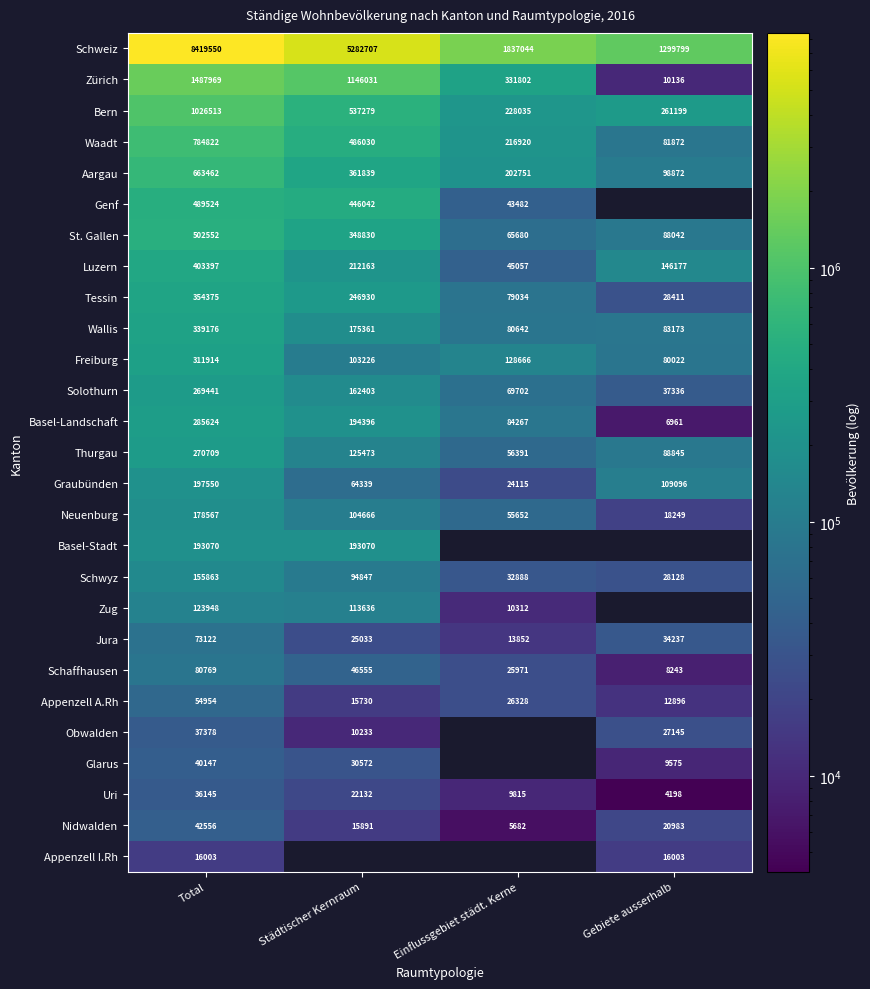

Which category has the highest value across all series?

Total